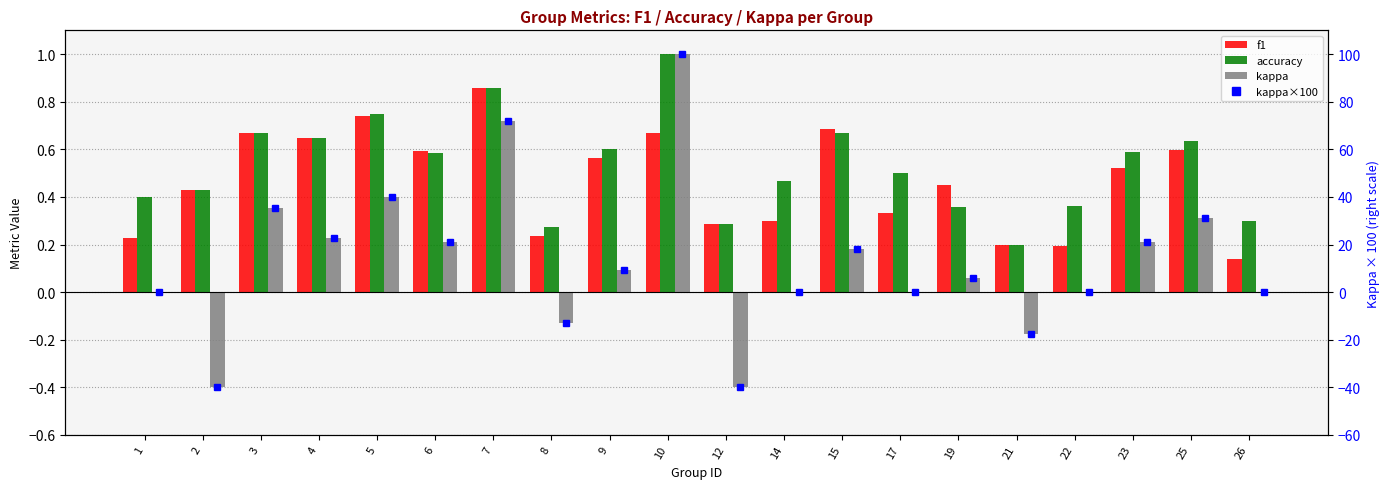

Rank the categories by f1 value from lowest to highest.

26, 22, 21, 1, 8, 12, 14, 17, 2, 19, 23, 9, 6, 25, 4, 3, 10, 15, 5, 7